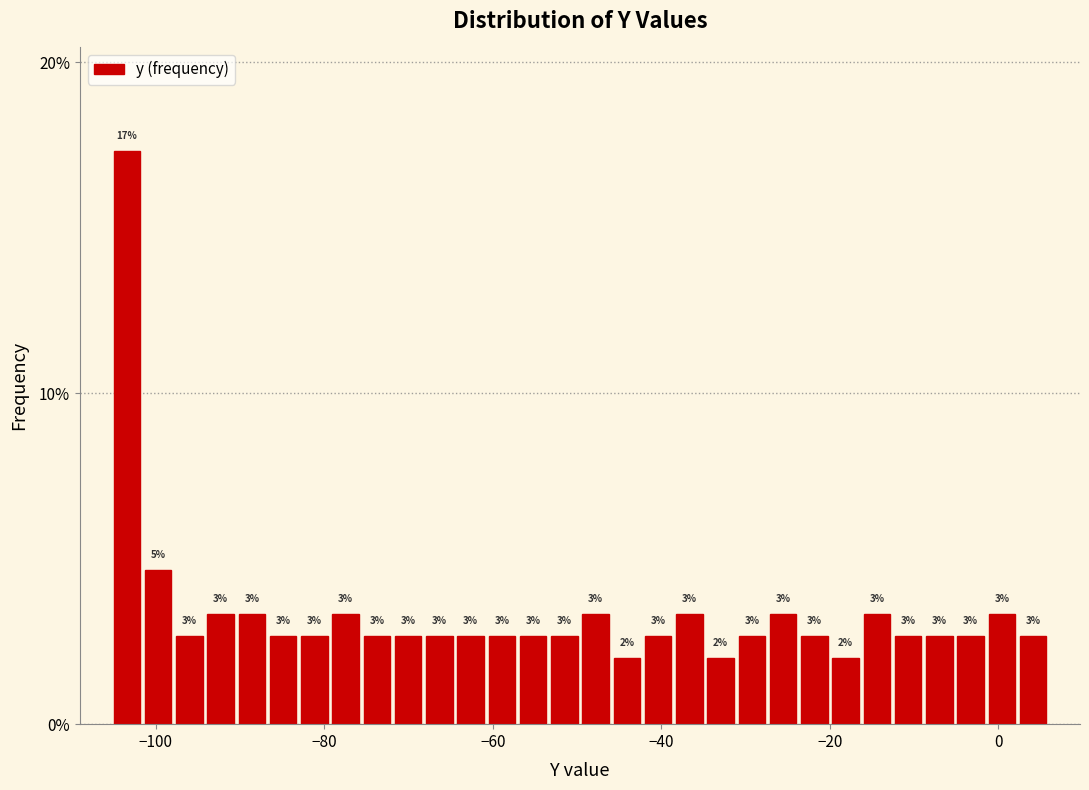

Read against the x-axis, roughly where is the centre of the tallest bar?

-104